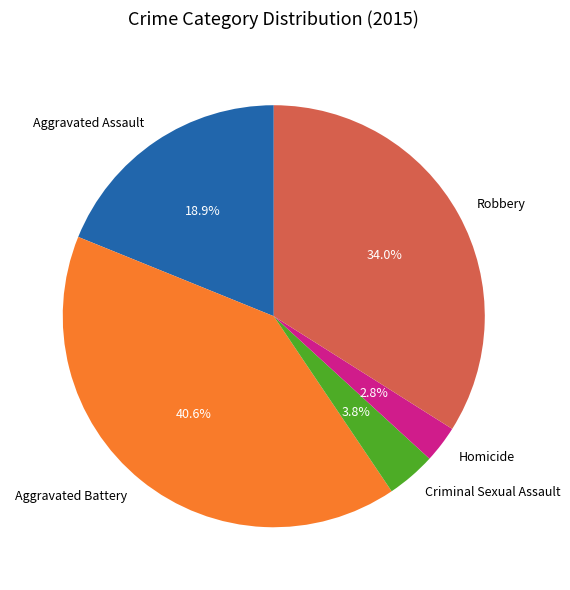

Which has a higher value, Criminal Sexual Assault or Robbery?

Robbery